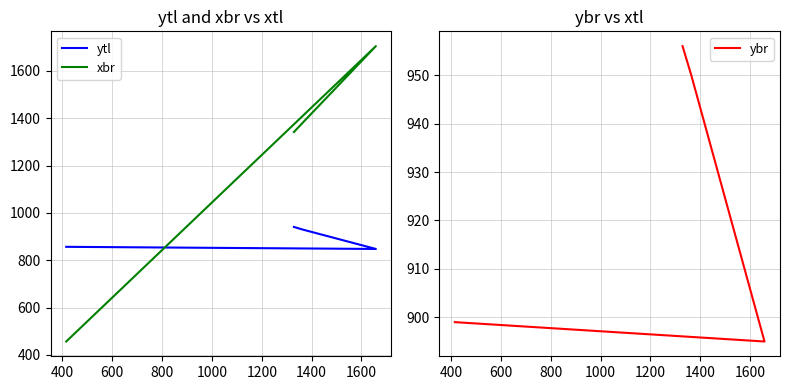

How many intersections are there between ytl and xbr?

1